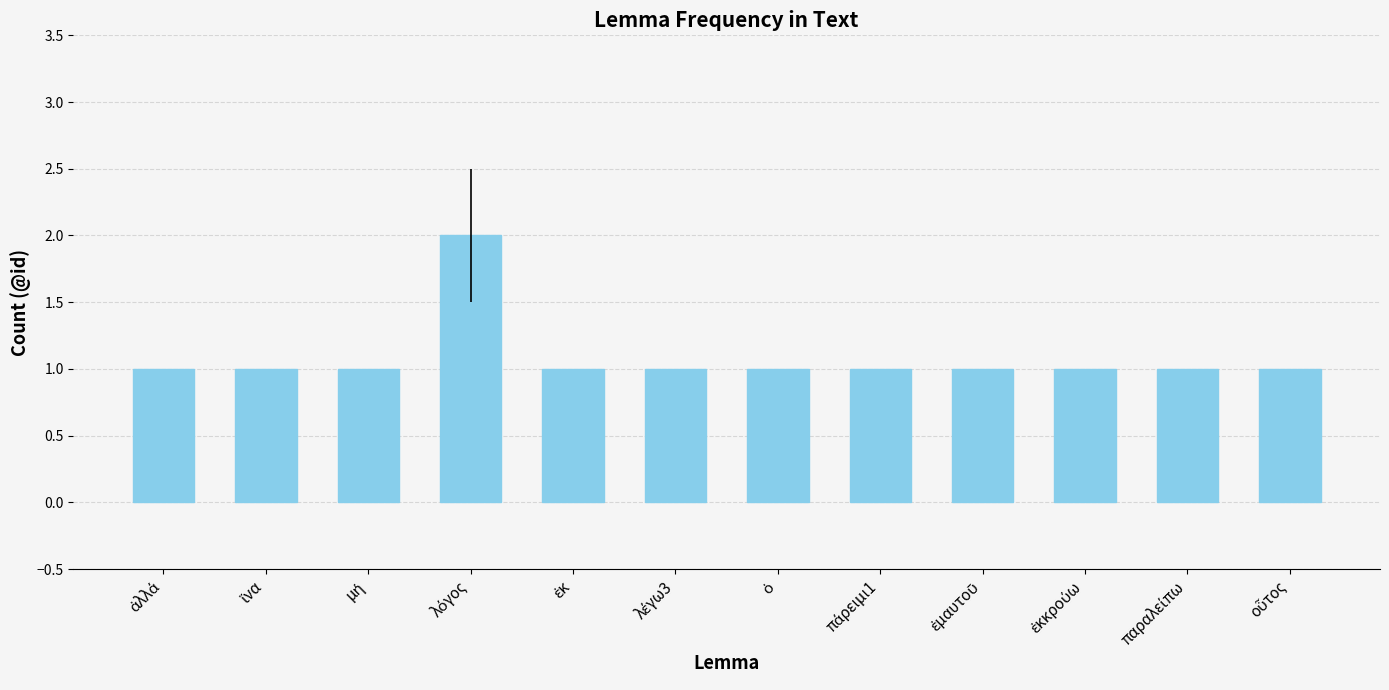

Are the bars grouped side by side (vs. stacked)?

No